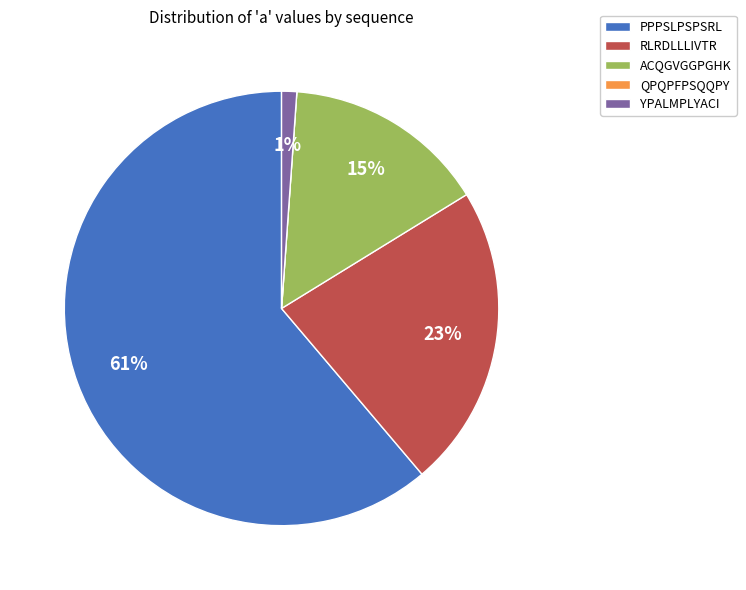

Between ACQGVGGPGHK and RLRDLLLIVTR, which is larger?

RLRDLLLIVTR